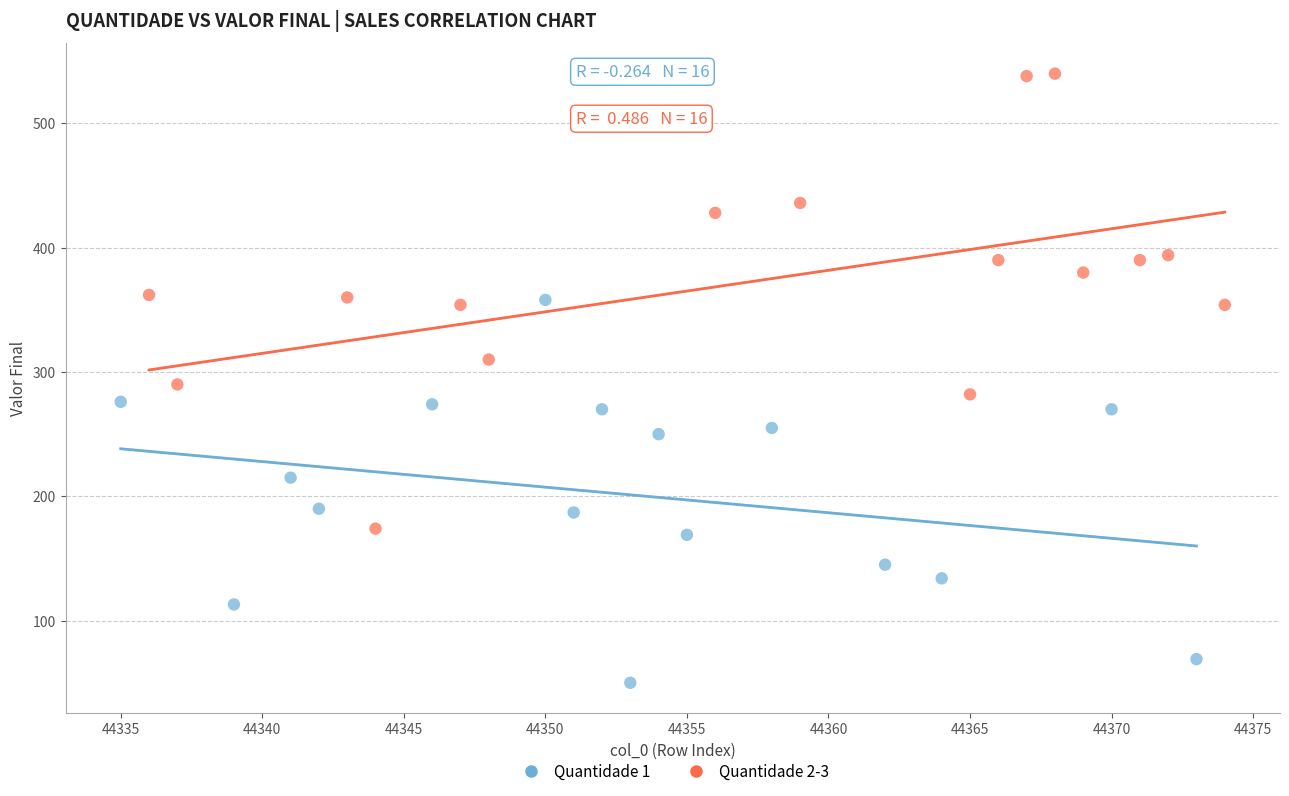

Which series contains the highest Y value?

Quantidade 2-3